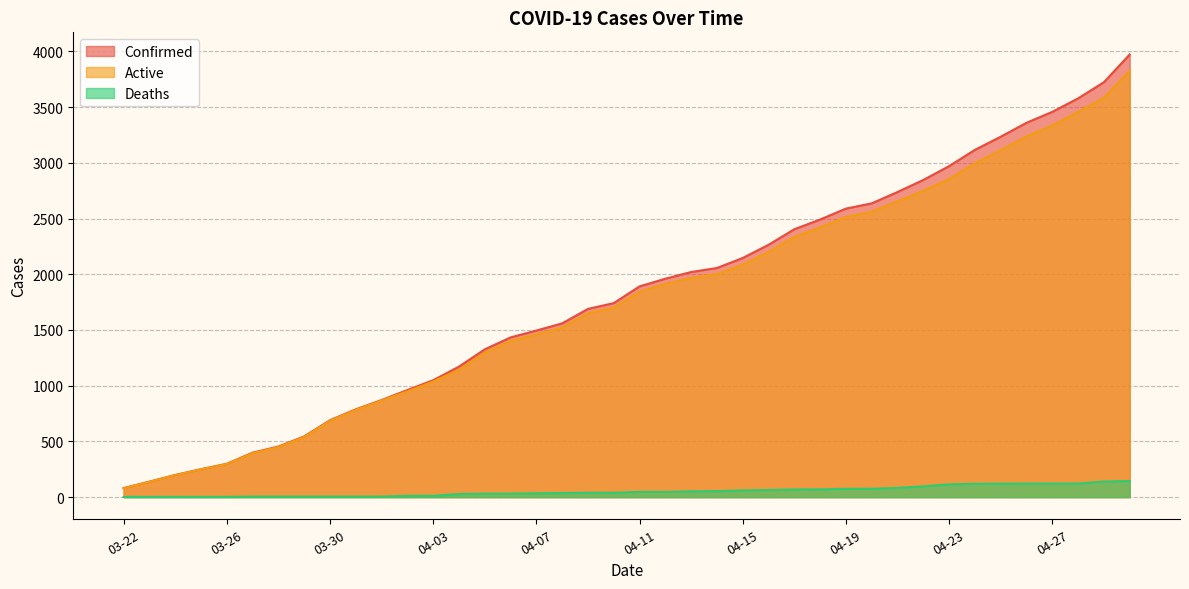

Rank the series by their maximum value, from highest to lowest.

Confirmed, Active, Deaths